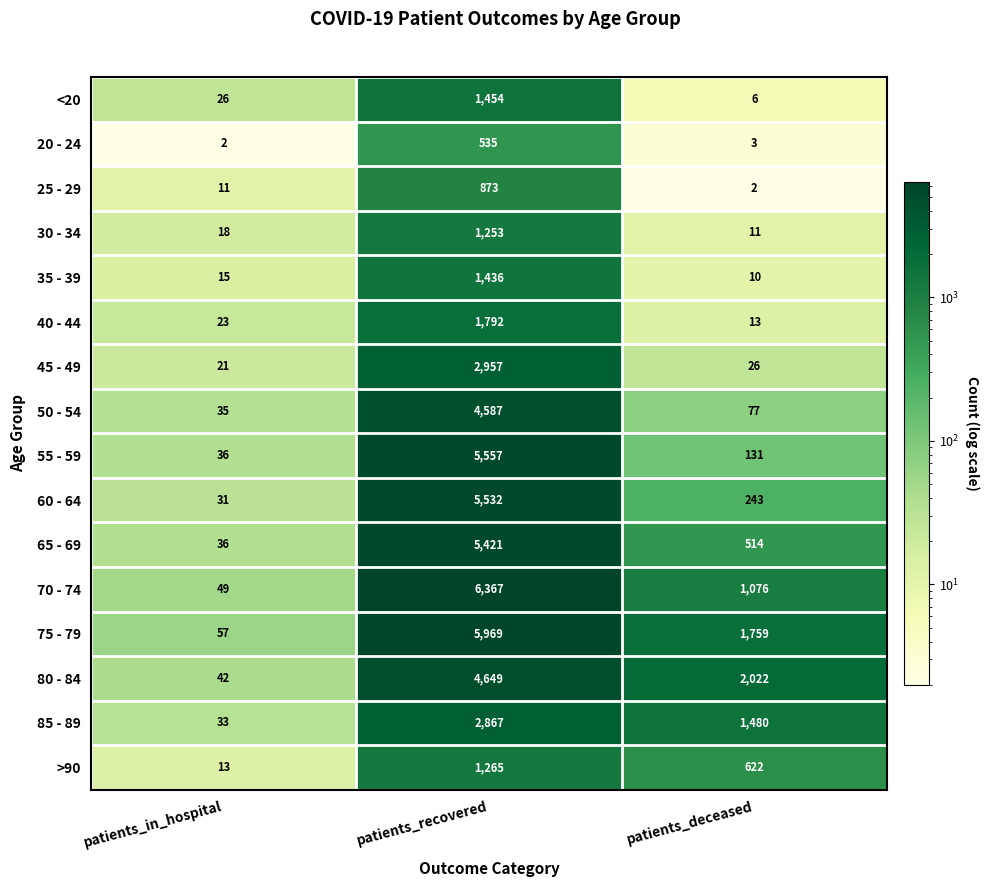

What is the difference between the 70 - 74 values at patients_in_hospital and patients_recovered?

6318